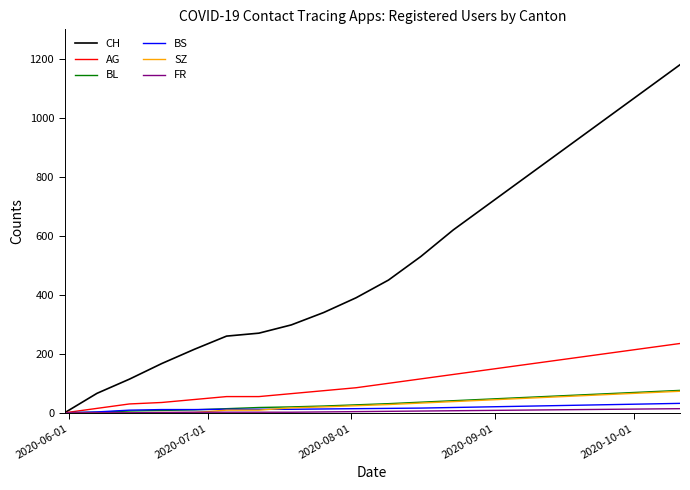

Which series has the largest range (max minus min)?

CH